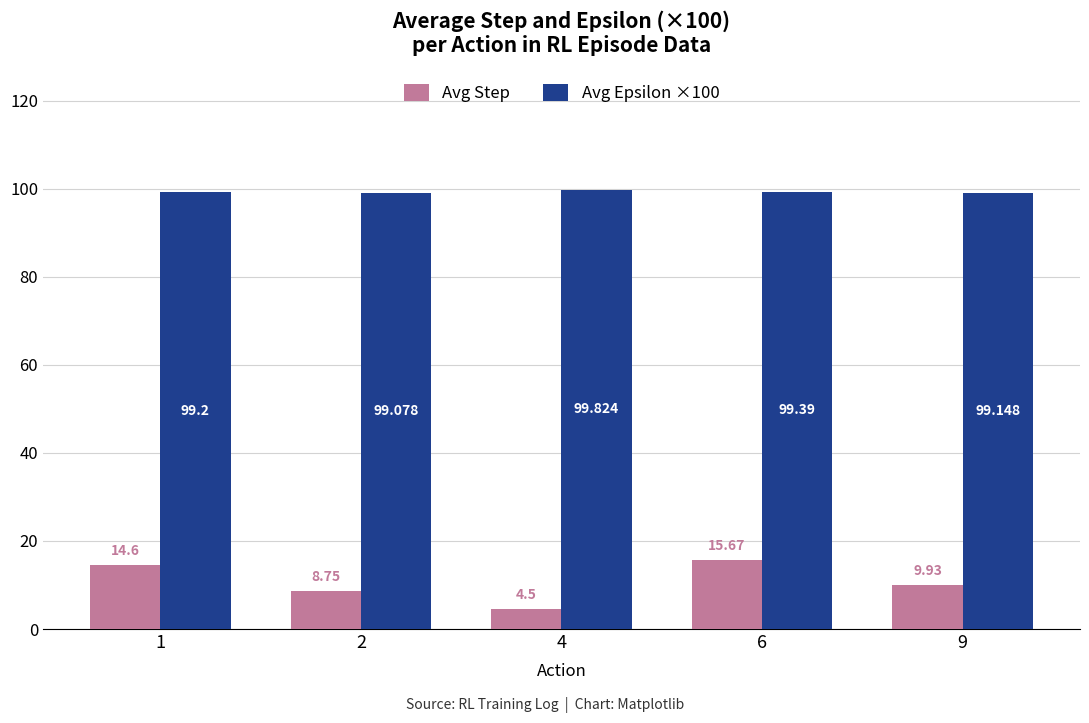

How many bars are there in each group?

2